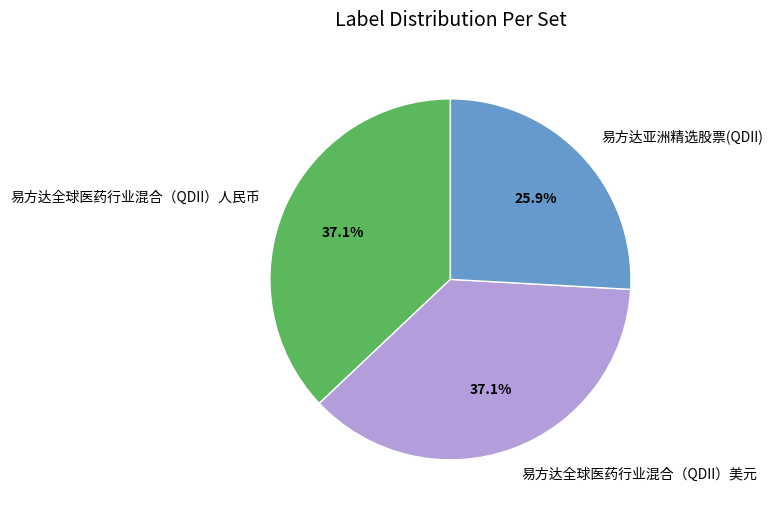

Count the number of slices in the pie.

3